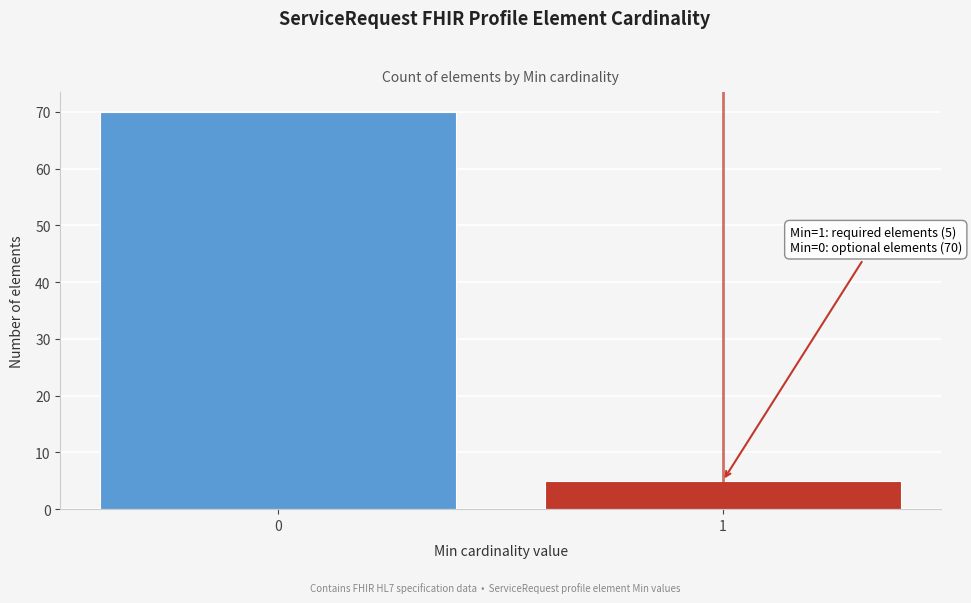

Reading right to left, transcribe all the data shown in this chart.

1=5	0=70